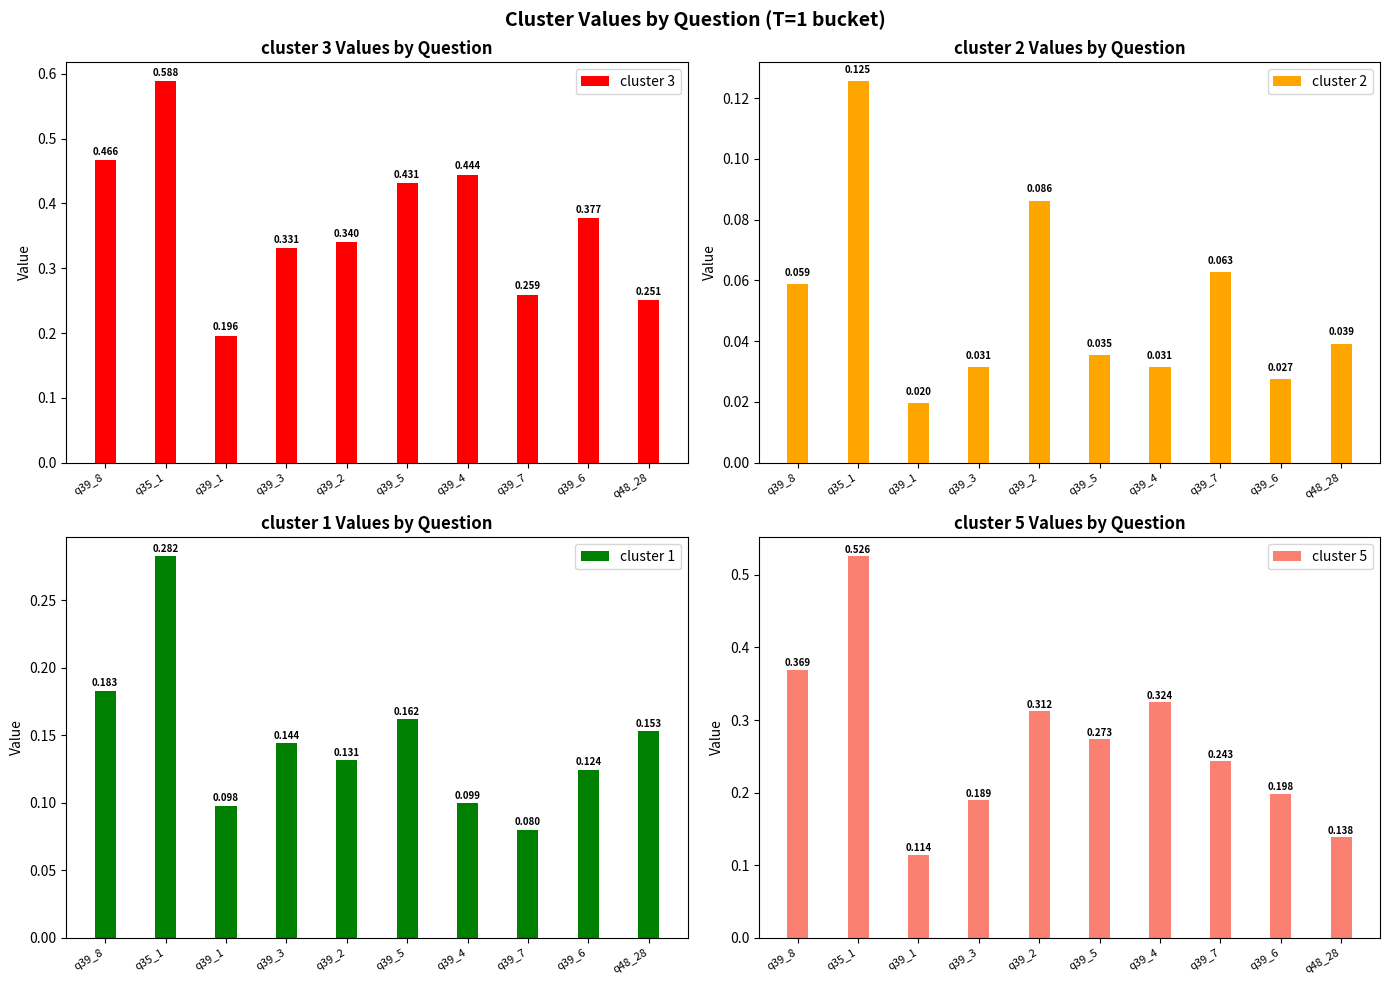

Reading left to right, what are all the values shown in this chart?

cluster 3: q39_8=0.5	q35_1=0.6	q39_1=0.2	q39_3=0.3	q39_2=0.3	q39_5=0.4	q39_4=0.4	q39_7=0.3	q39_6=0.4	q48_28=0.3
cluster 2: q39_8=0.1	q35_1=0.1	q39_1=0.0	q39_3=0.0	q39_2=0.1	q39_5=0.0	q39_4=0.0	q39_7=0.1	q39_6=0.0	q48_28=0.0
cluster 1: q39_8=0.2	q35_1=0.3	q39_1=0.1	q39_3=0.1	q39_2=0.1	q39_5=0.2	q39_4=0.1	q39_7=0.1	q39_6=0.1	q48_28=0.2
cluster 5: q39_8=0.4	q35_1=0.5	q39_1=0.1	q39_3=0.2	q39_2=0.3	q39_5=0.3	q39_4=0.3	q39_7=0.2	q39_6=0.2	q48_28=0.1